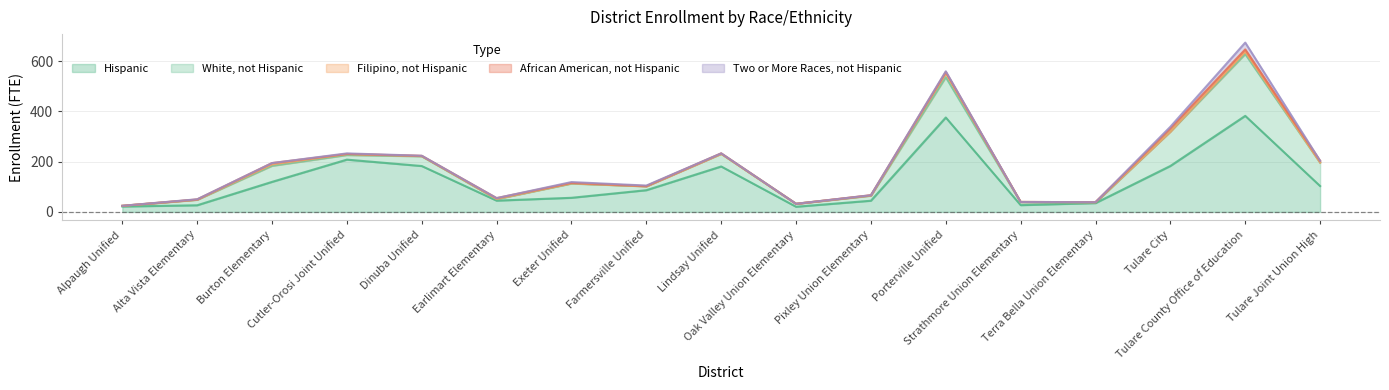

Which series has the largest total across all categories?

Hispanic